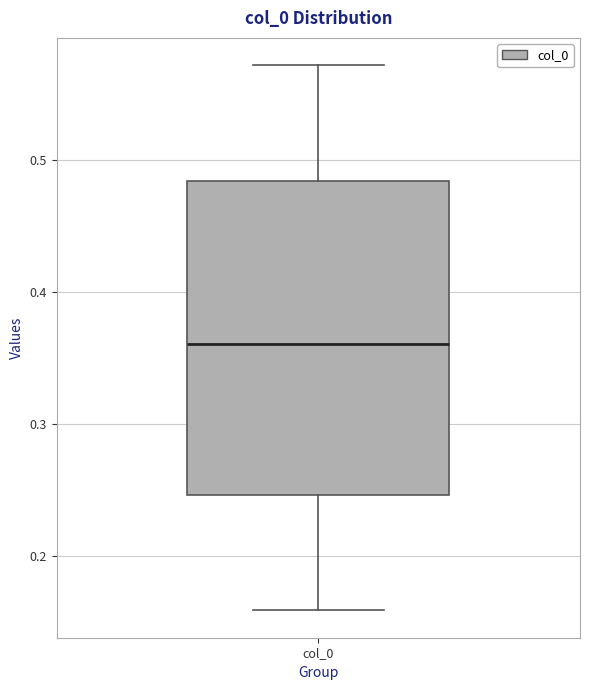

Read this box plot against the y-axis: the position of the median line, the range covered by the box, and the ends of both whiskers. The values are not printed on the chart, so give them approximately, as read against the axis.

median 0.36, box 0.25 to 0.48, whiskers 0.16 to 0.57